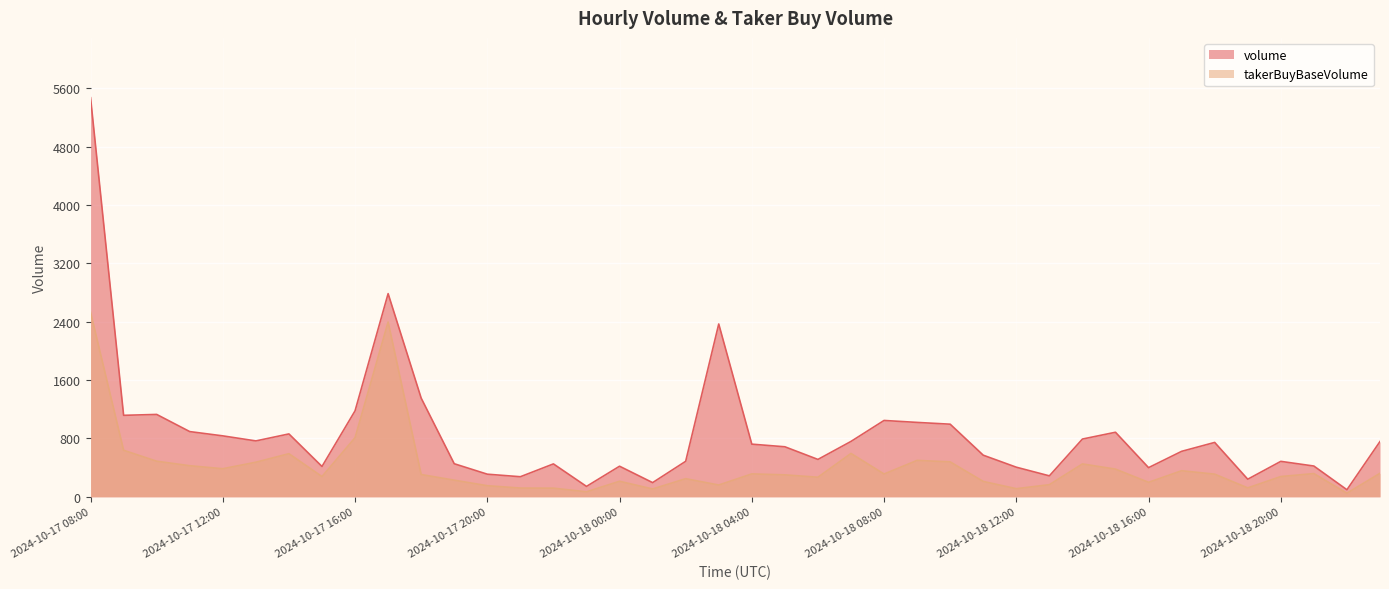

Reading left to right, extract all data points from this chart.

volume: 2024-10-17 08:00=5469.0	2024-10-17 09:00=1116.7	2024-10-17 10:00=1129.0	2024-10-17 11:00=893.8	2024-10-17 12:00=835.1	2024-10-17 13:00=766.0	2024-10-17 14:00=861.9	2024-10-17 15:00=415.6	2024-10-17 16:00=1178.3	2024-10-17 17:00=2784.4	2024-10-17 18:00=1352.4	2024-10-17 19:00=453.3	2024-10-17 20:00=310.0	2024-10-17 21:00=275.2	2024-10-17 22:00=451.0	2024-10-17 23:00=142.6	2024-10-18 00:00=419.2	2024-10-18 01:00=194.4	2024-10-18 02:00=486.7	2024-10-18 03:00=2368.5	2024-10-18 04:00=721.6	2024-10-18 05:00=685.6	2024-10-18 06:00=512.4	2024-10-18 07:00=759.1	2024-10-18 08:00=1046.4	2024-10-18 09:00=1019.6	2024-10-18 10:00=995.2	2024-10-18 11:00=570.3	2024-10-18 12:00=405.8	2024-10-18 13:00=287.2	2024-10-18 14:00=791.6	2024-10-18 15:00=884.8	2024-10-18 16:00=399.6	2024-10-18 17:00=623.1	2024-10-18 18:00=745.3	2024-10-18 19:00=241.2	2024-10-18 20:00=485.8	2024-10-18 21:00=421.7	2024-10-18 22:00=96.8	2024-10-18 23:00=757.6
takerBuyBaseVolume: 2024-10-17 08:00=2528.9	2024-10-17 09:00=637.6	2024-10-17 10:00=487.9	2024-10-17 11:00=425.9	2024-10-17 12:00=384.8	2024-10-17 13:00=474.0	2024-10-17 14:00=590.9	2024-10-17 15:00=277.7	2024-10-17 16:00=809.9	2024-10-17 17:00=2395.5	2024-10-17 18:00=305.4	2024-10-17 19:00=227.8	2024-10-17 20:00=152.1	2024-10-17 21:00=119.8	2024-10-17 22:00=118.6	2024-10-17 23:00=68.7	2024-10-18 00:00=213.0	2024-10-18 01:00=107.2	2024-10-18 02:00=248.3	2024-10-18 03:00=161.6	2024-10-18 04:00=314.0	2024-10-18 05:00=300.8	2024-10-18 06:00=268.1	2024-10-18 07:00=594.2	2024-10-18 08:00=312.5	2024-10-18 09:00=499.0	2024-10-18 10:00=478.7	2024-10-18 11:00=210.7	2024-10-18 12:00=111.2	2024-10-18 13:00=166.2	2024-10-18 14:00=450.5	2024-10-18 15:00=379.4	2024-10-18 16:00=198.6	2024-10-18 17:00=357.4	2024-10-18 18:00=310.4	2024-10-18 19:00=122.2	2024-10-18 20:00=277.7	2024-10-18 21:00=318.3	2024-10-18 22:00=49.5	2024-10-18 23:00=322.3